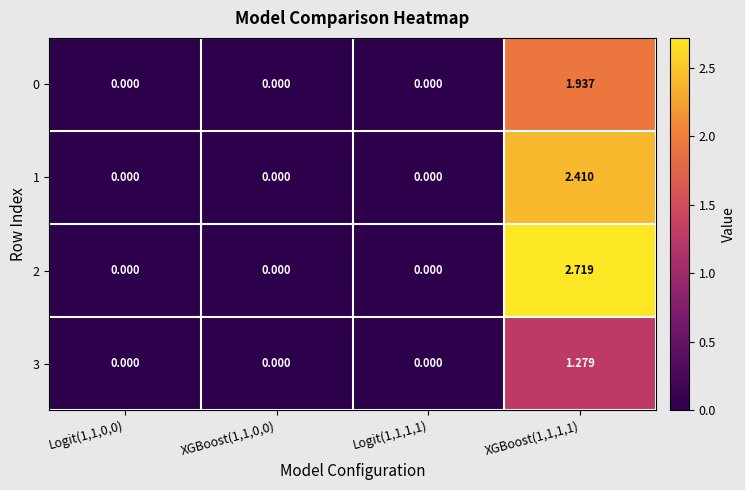

Which has a higher value, Logit(1,1,1,1) or XGBoost(1,1,1,1)?

XGBoost(1,1,1,1)